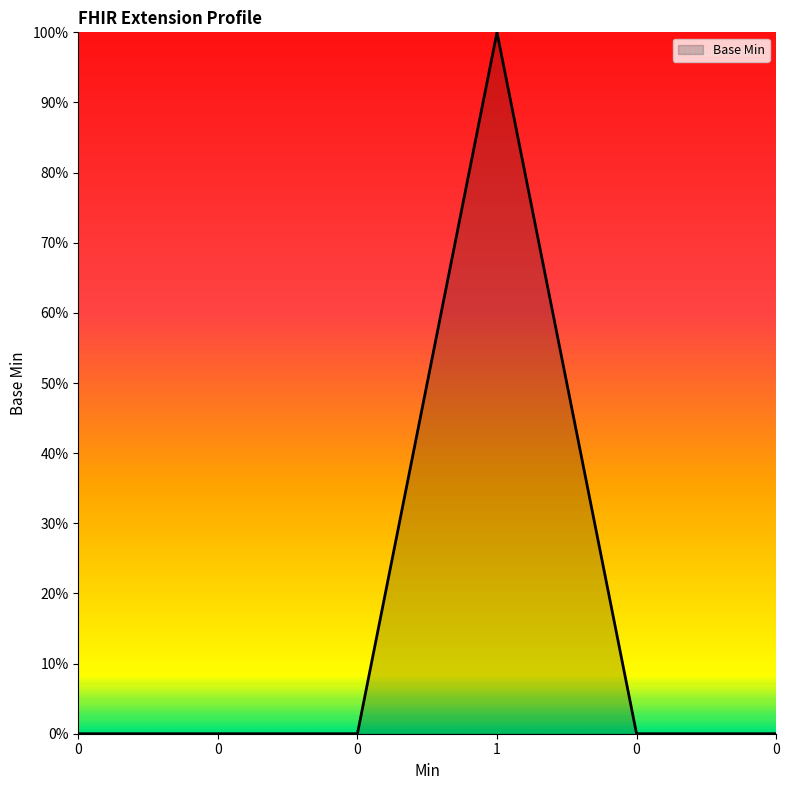

True or false: there are more than 0 points higher than both neighbors.

True